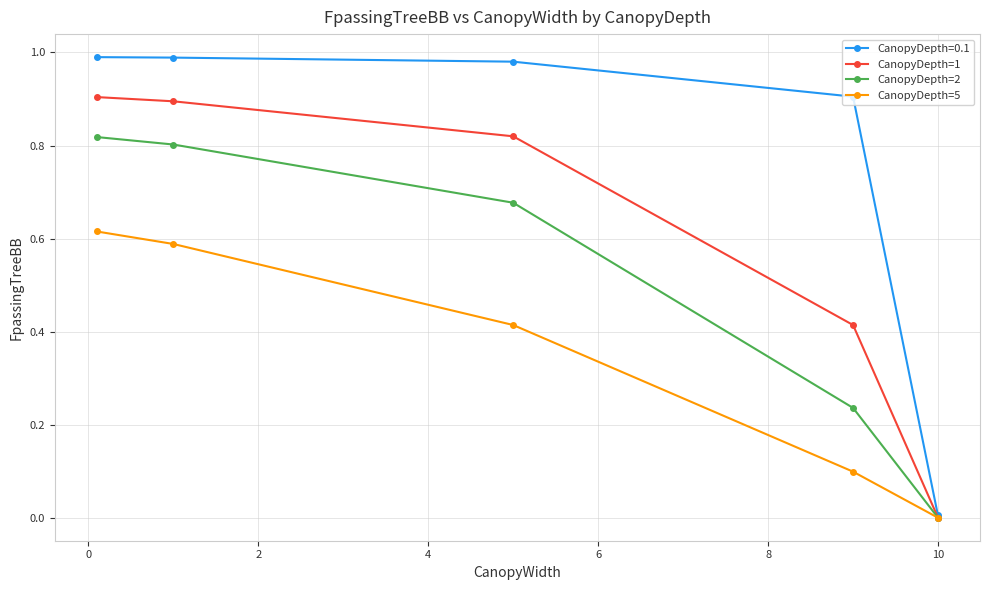

Which series has the largest total across all categories?

CanopyDepth=0.1